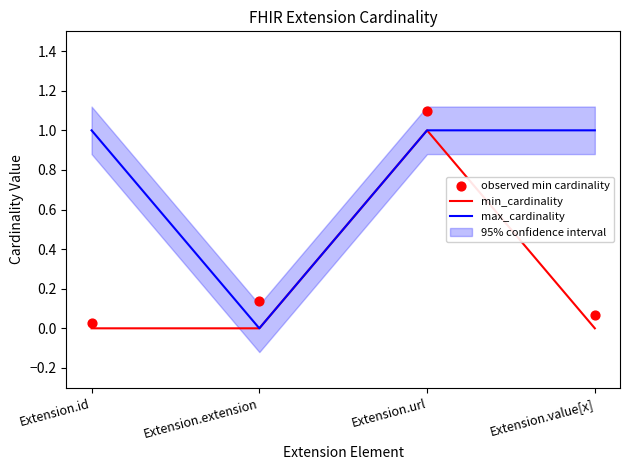

At which category is the sum across all series the highest?

Extension.url